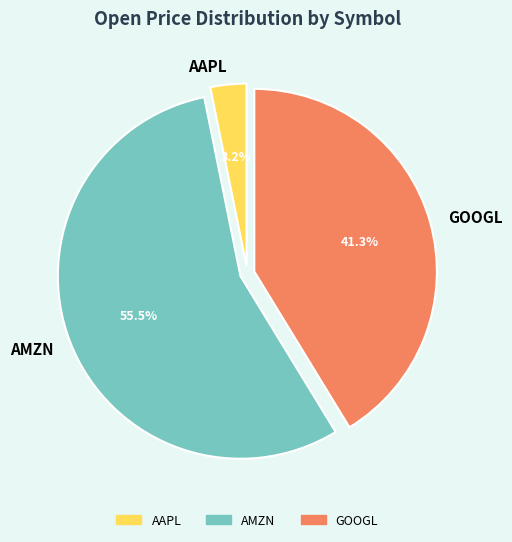

Combined, do AAPL and AMZN account for over 50%?

Yes